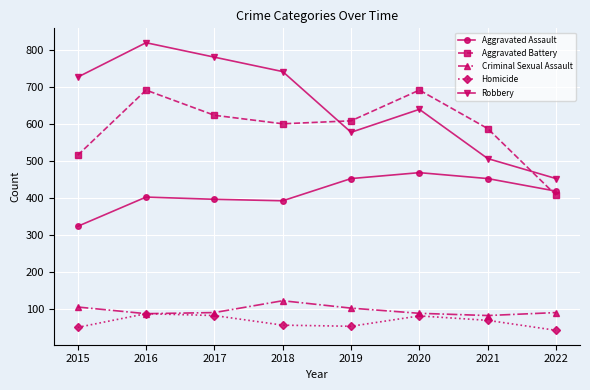

How many interior local peaks does the Aggravated Assault series have?

2